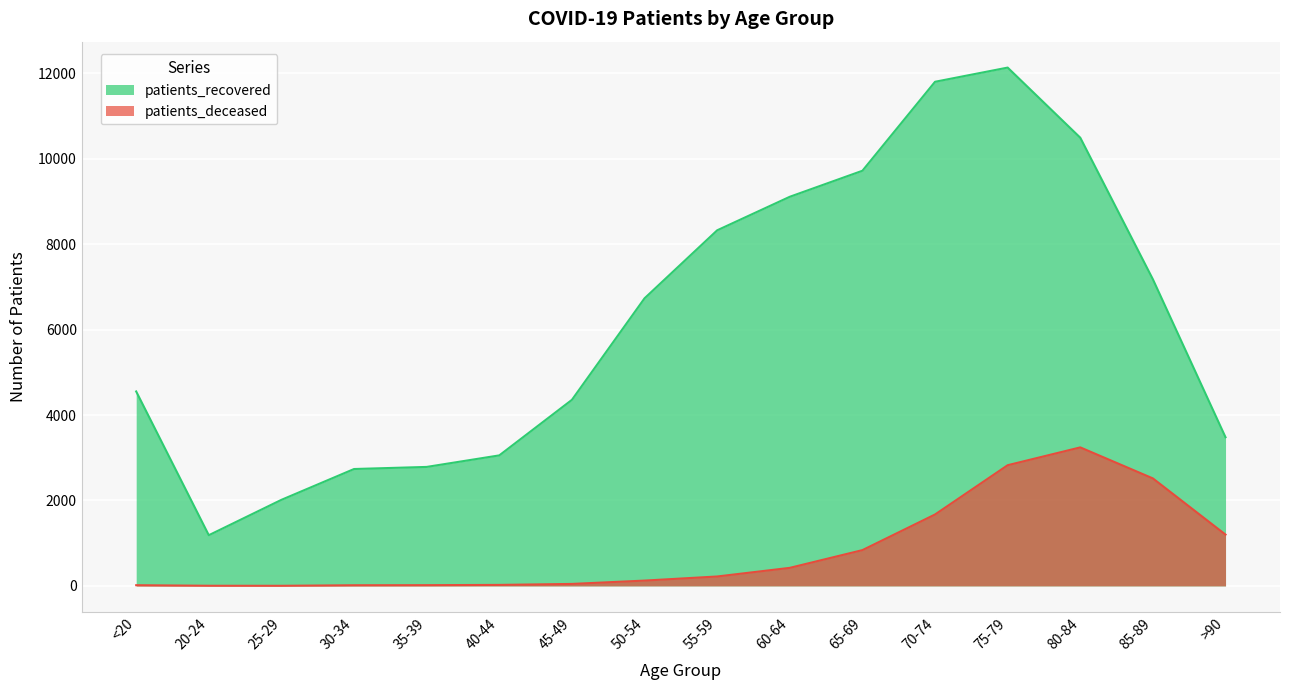

Count the number of data series in this chart.

2